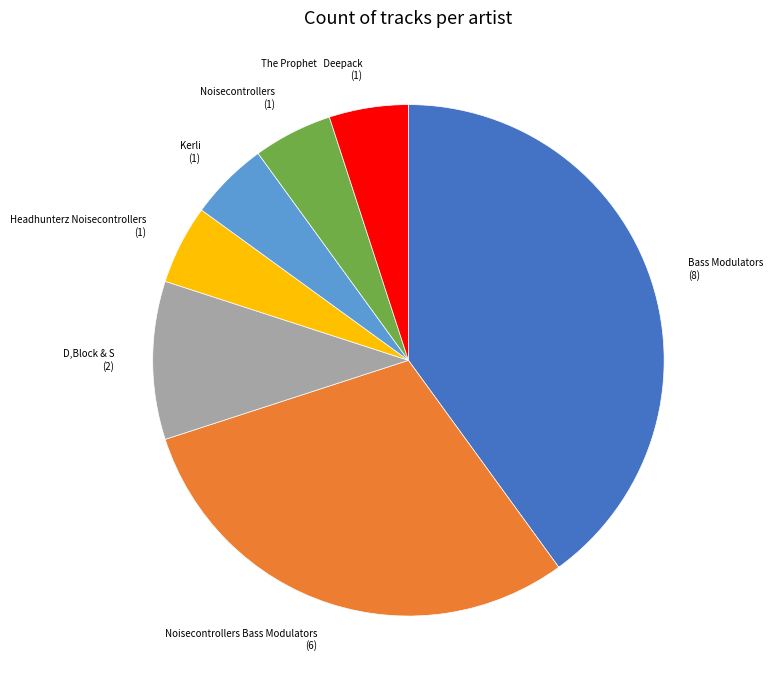

Does any single category account for the majority?

No